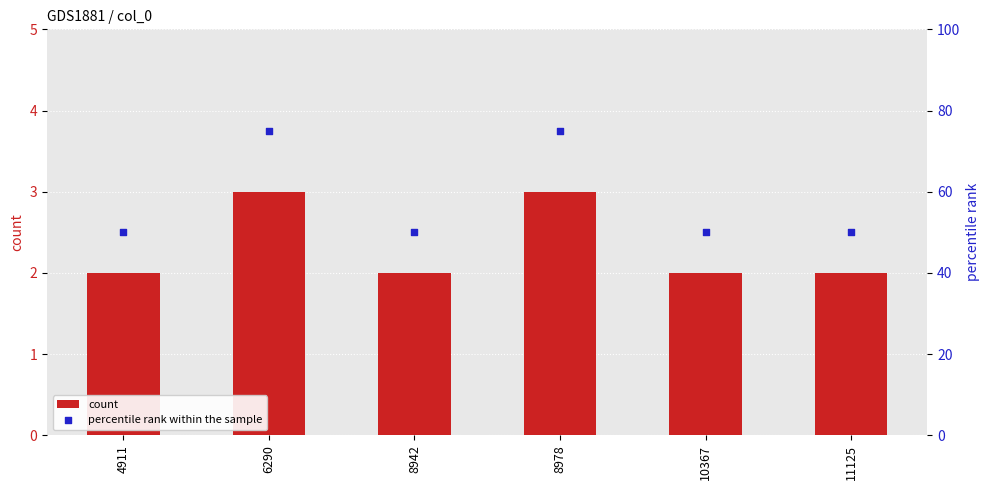

At how many categories does at least one series exceed 31?

6